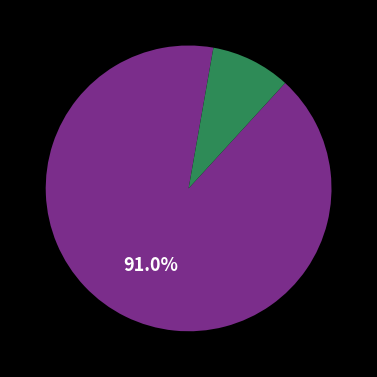

Is there any slice that represents more than half of the pie?

Yes